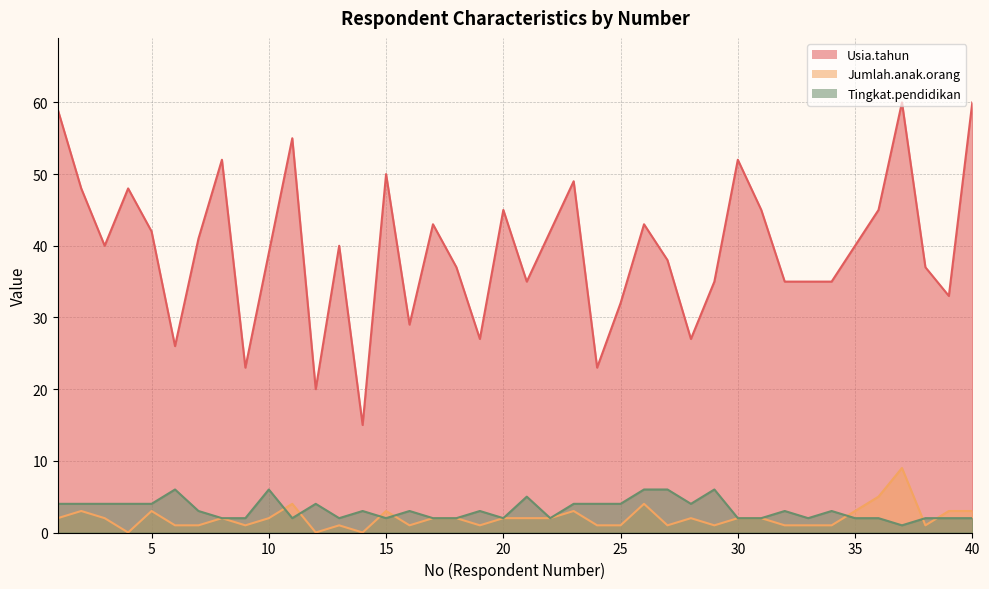

What is the value of the Jumlah.anak.orang point at the 40th from the left?

3